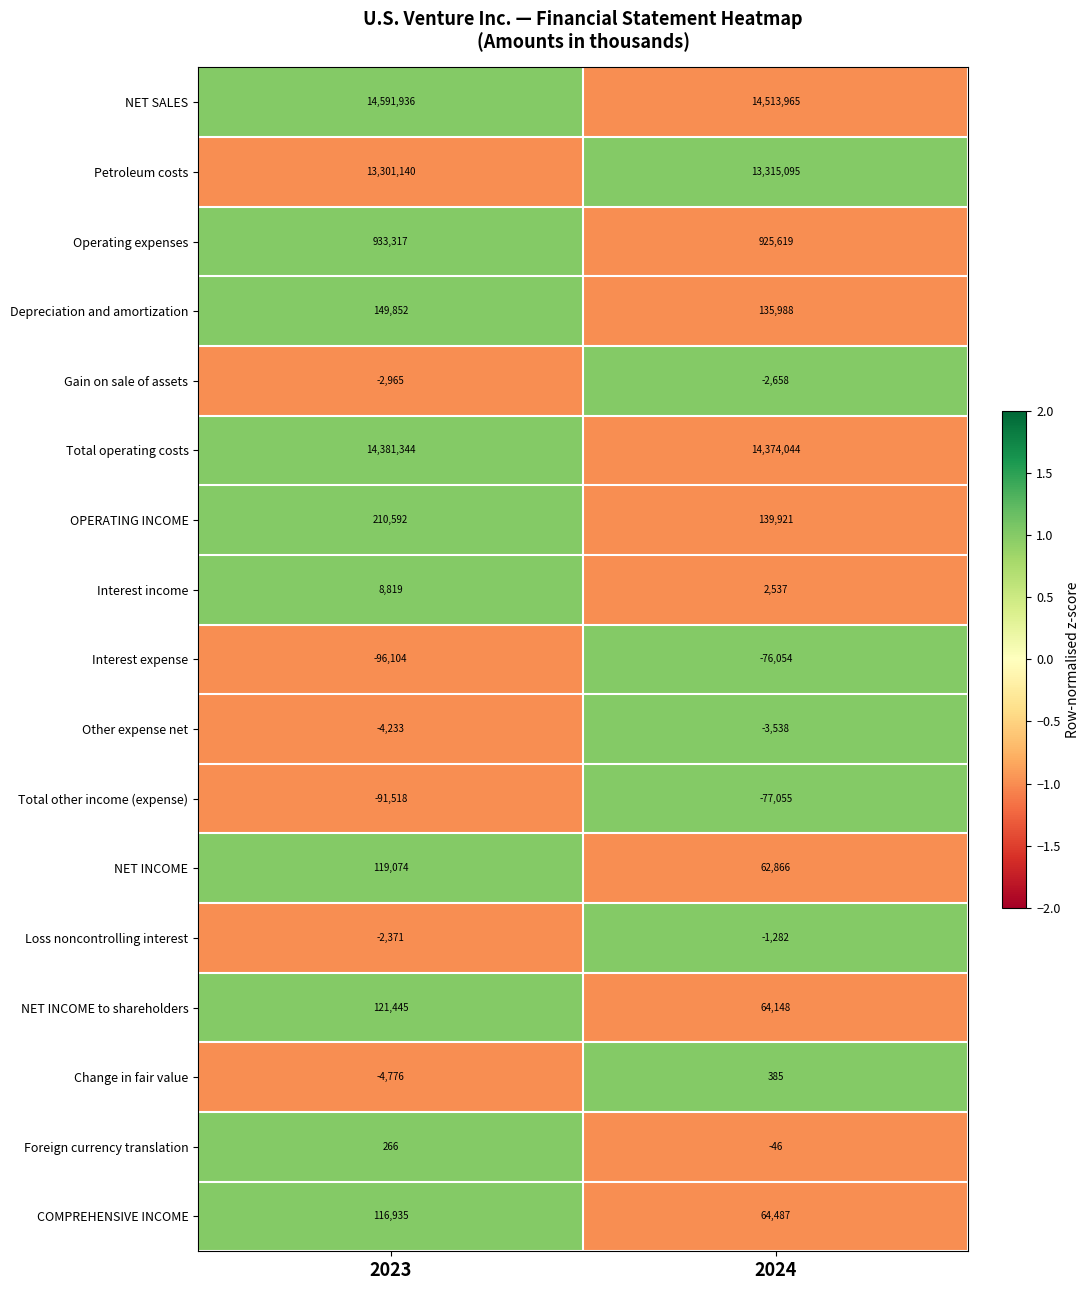

What is the difference between the Interest expense values at 2024 and 2023?

20050